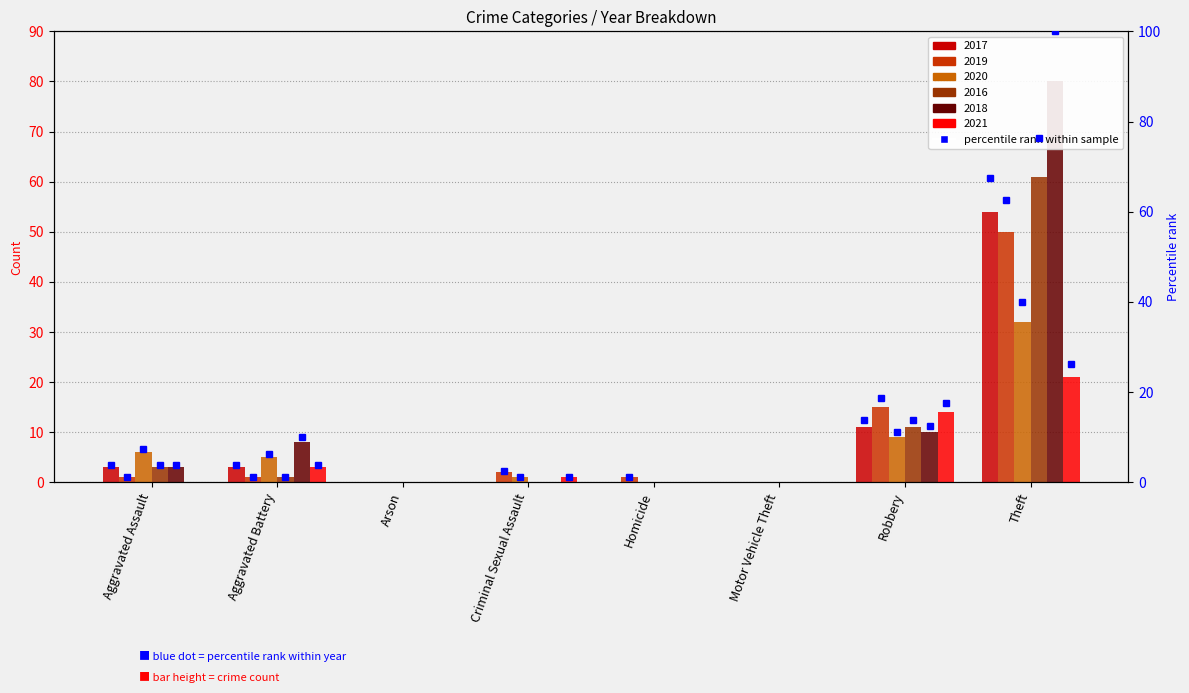

What is the difference between the maximum and minimum values in the 2016 series?

61